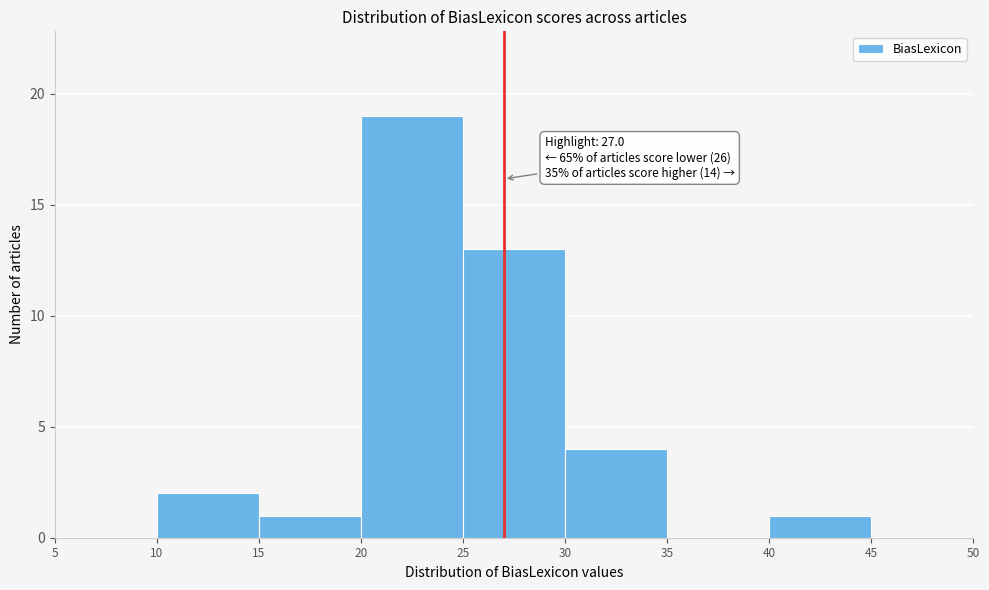

Over which range of the x-axis is the bar tallest?

20 to 25